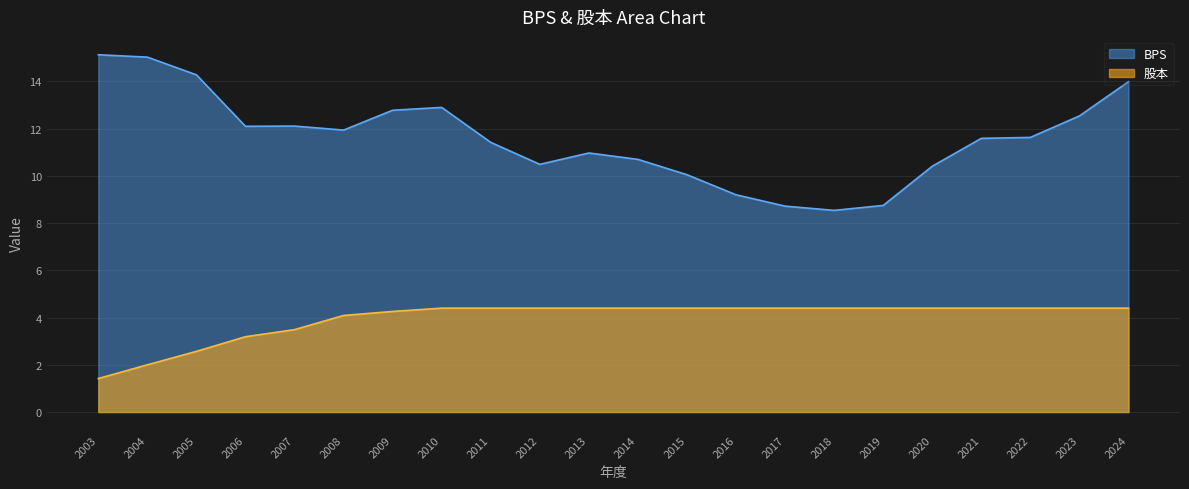

How many lines are shown in the chart?

2